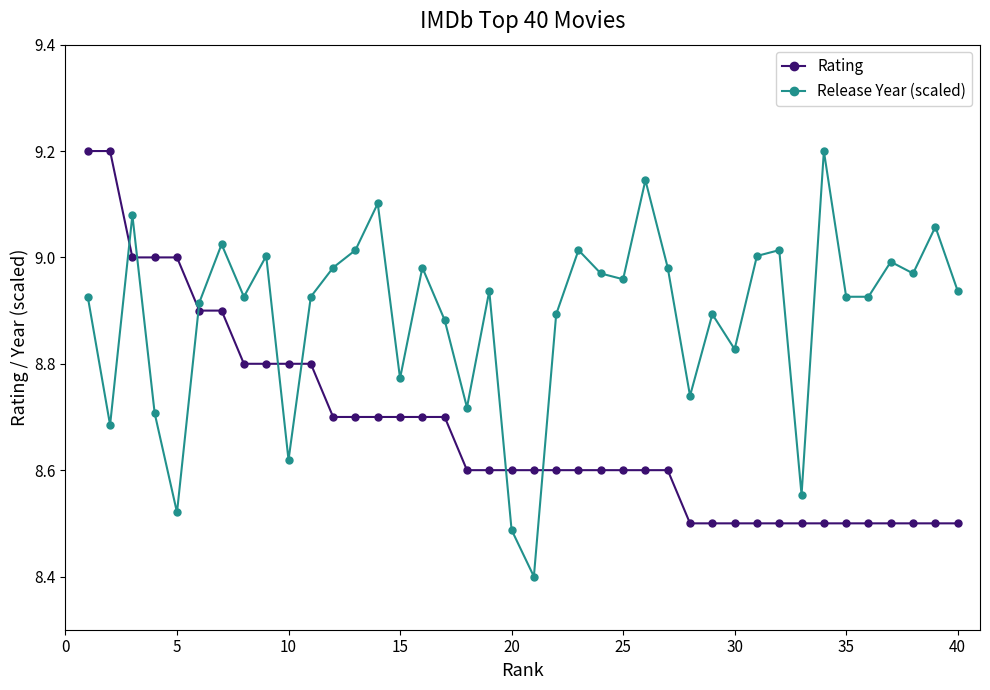

Which series has the widest spread of values?

Release Year (scaled)